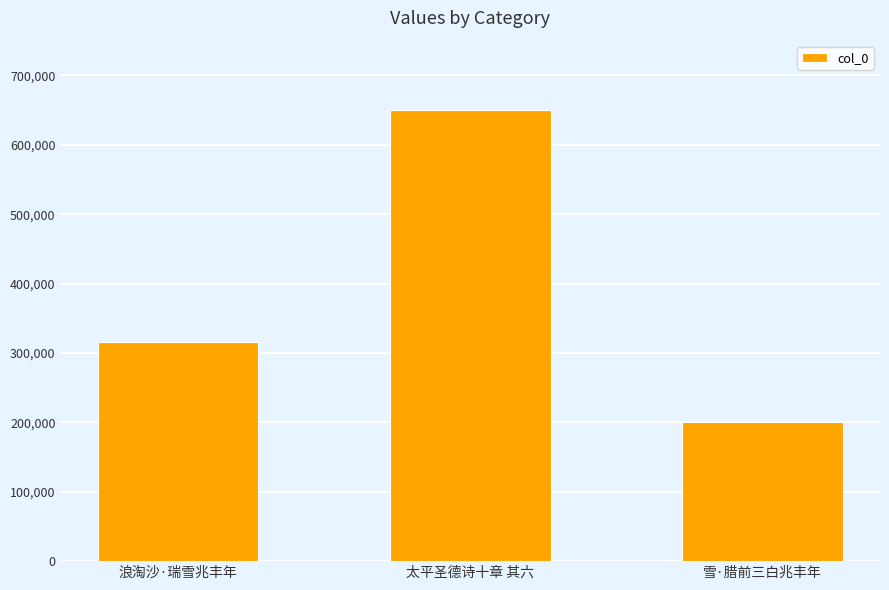

Does the chart contain any negative values?

No